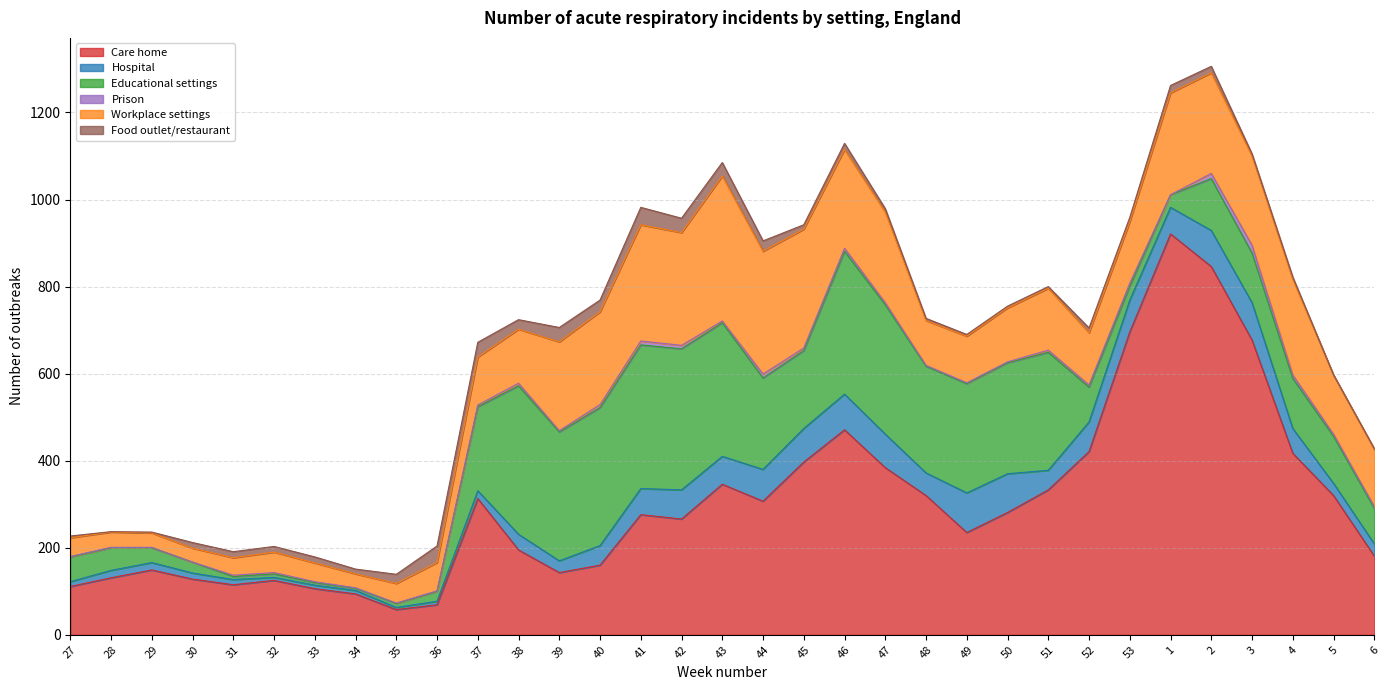

Rank the series by their maximum value, from highest to lowest.

Care home, Educational settings, Workplace settings, Hospital, Food outlet/restaurant, Prison